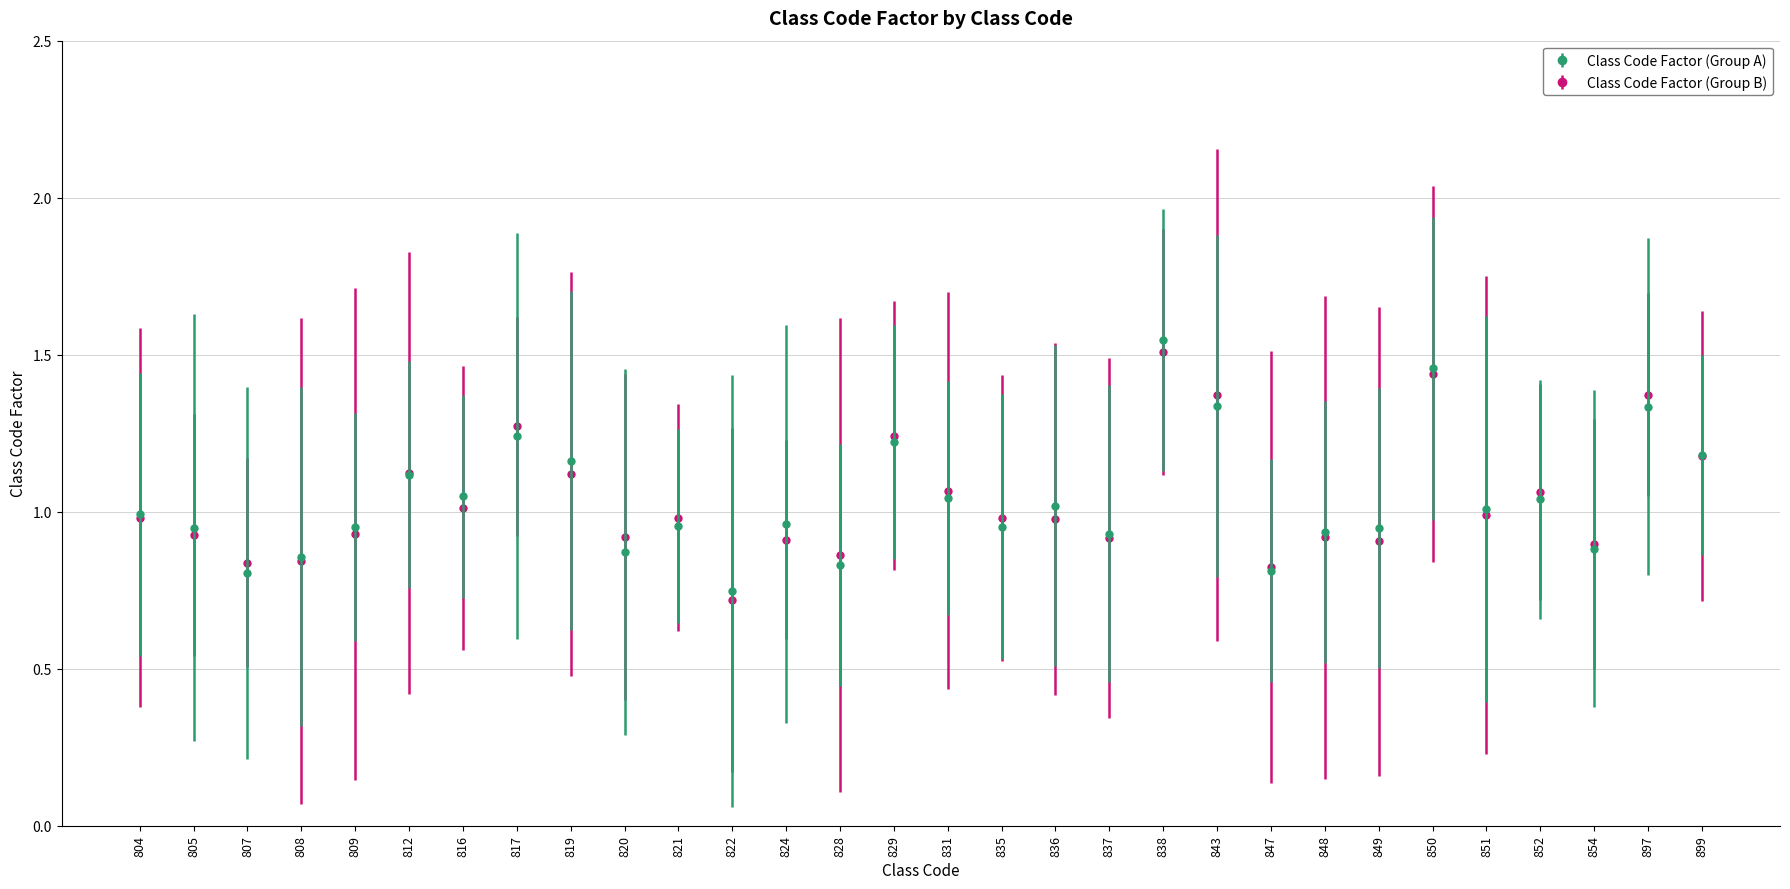

Which category has the lowest value in the Class Code Factor (Group B) series?

822